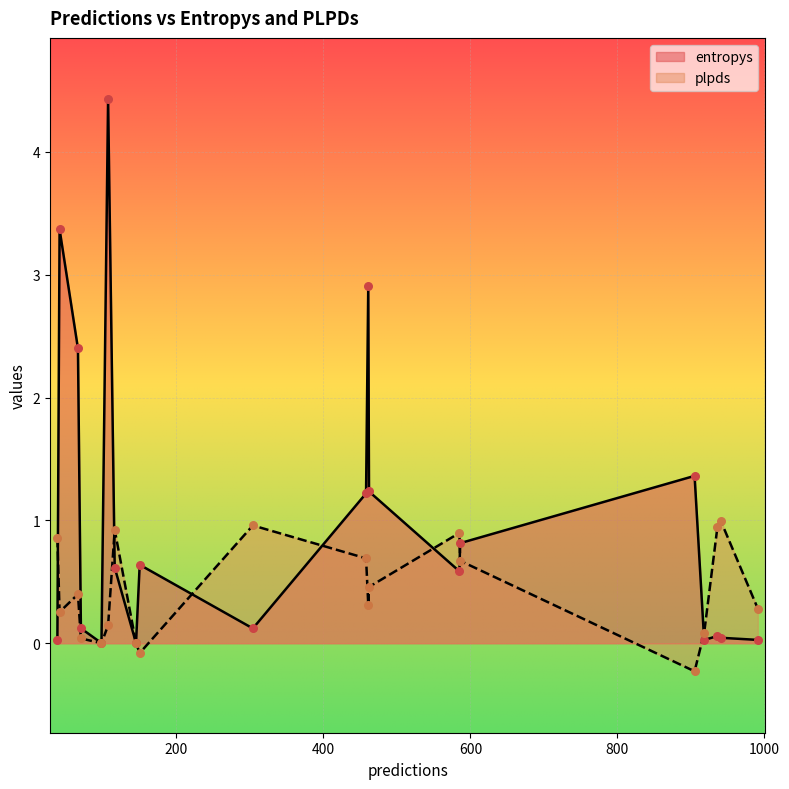

What are all the series names shown in the legend?

entropys, plpds